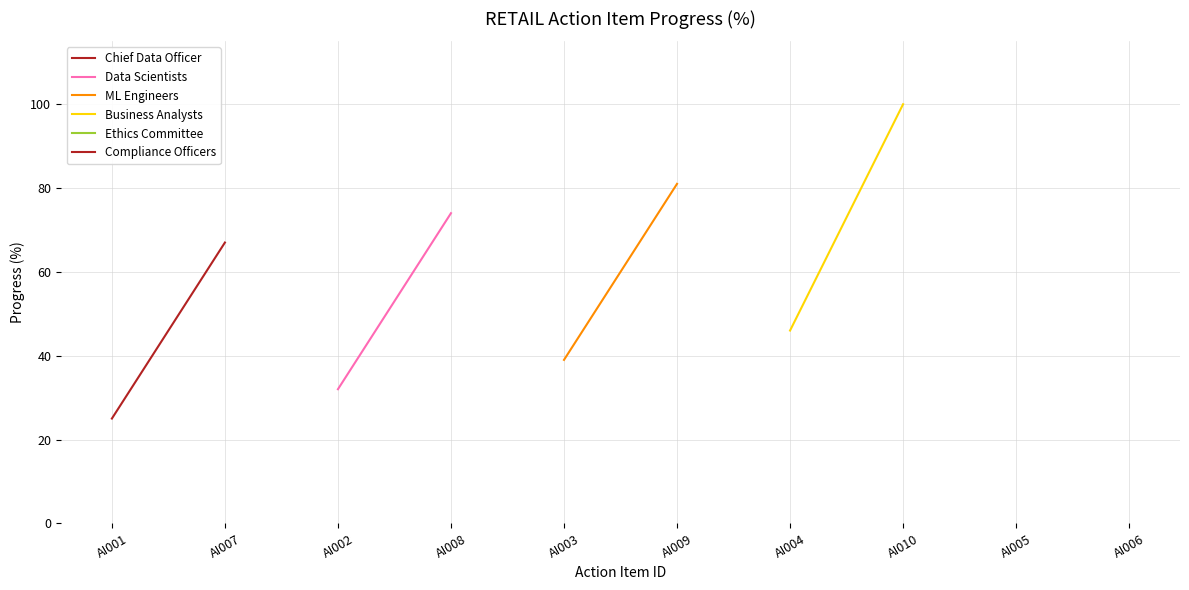

What is the difference between the Data Scientists values at AI008 and AI002?

42